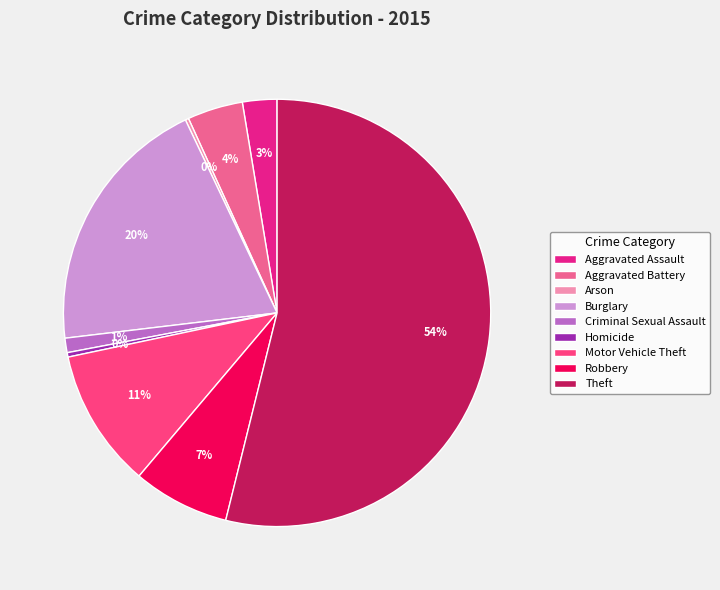

To the nearest percent, what is the difference between the Theft and Burglary slice percentages?

34%